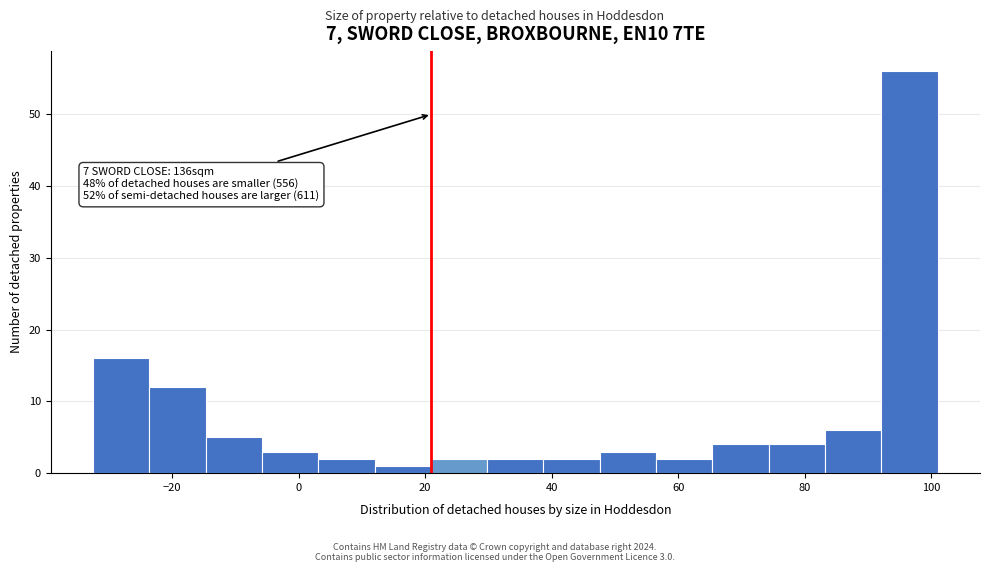

Over which range of the x-axis is the bar tallest?

92 to 102